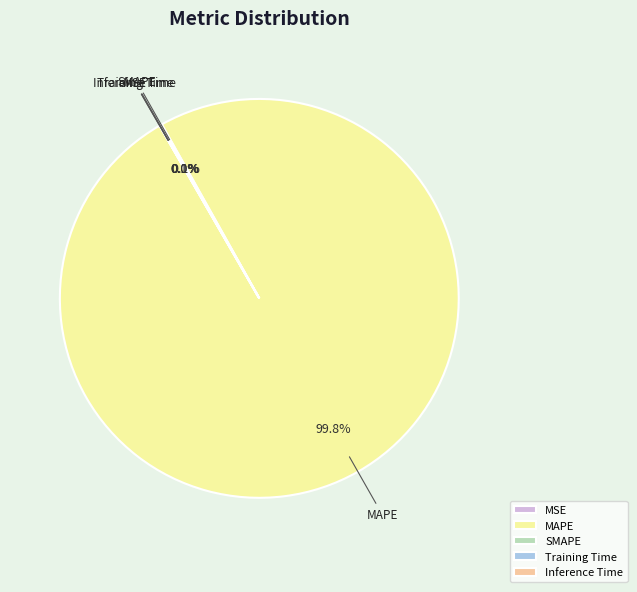

Count the number of slices in the pie.

5